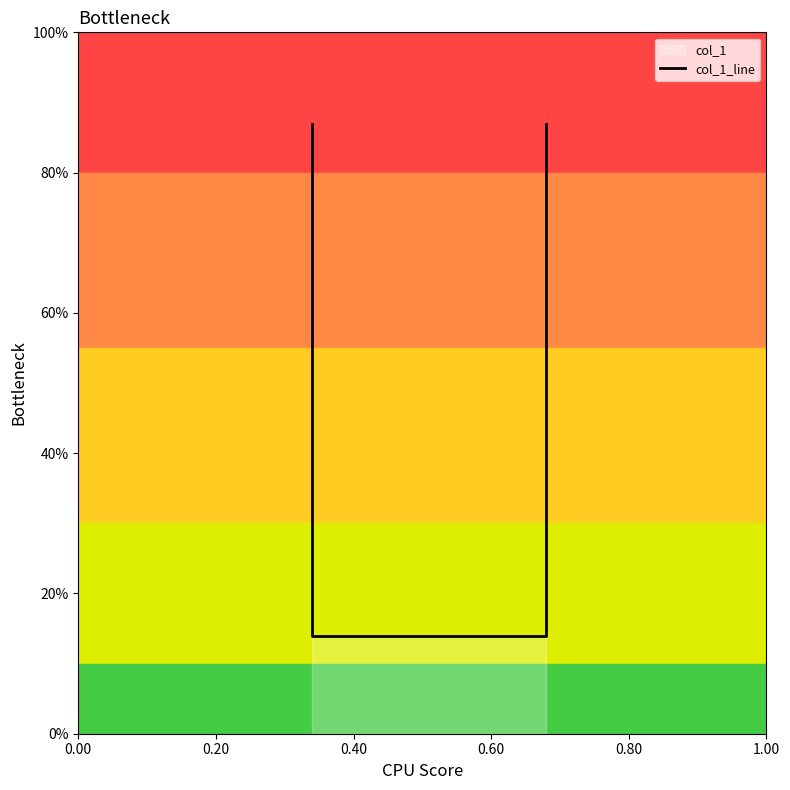

What is the sum of all values?

2.0